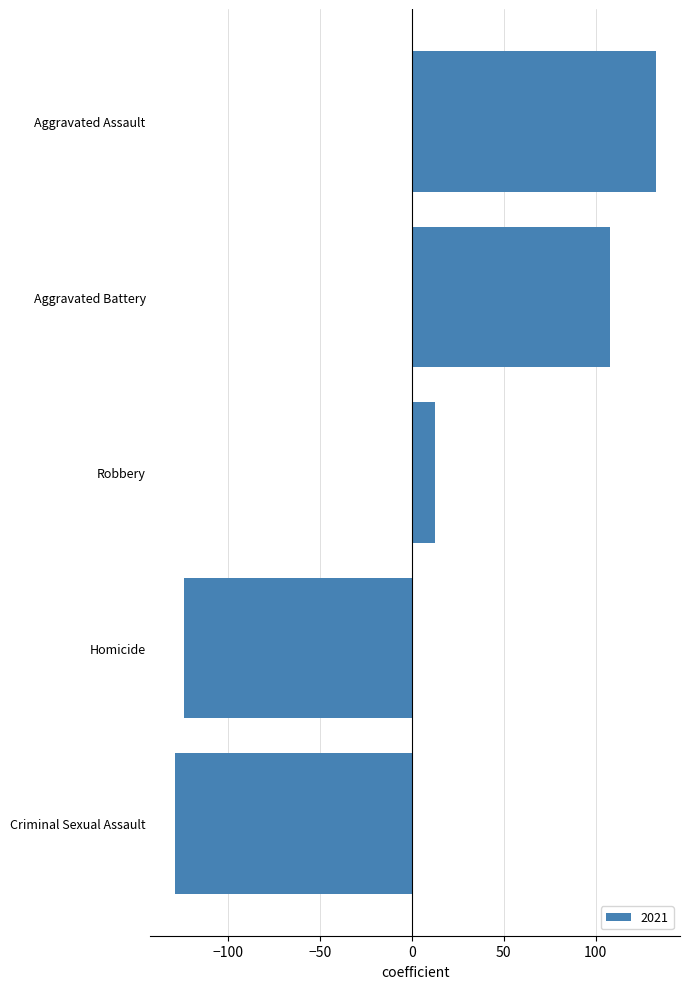

Which category has the highest value across all series?

Aggravated Assault